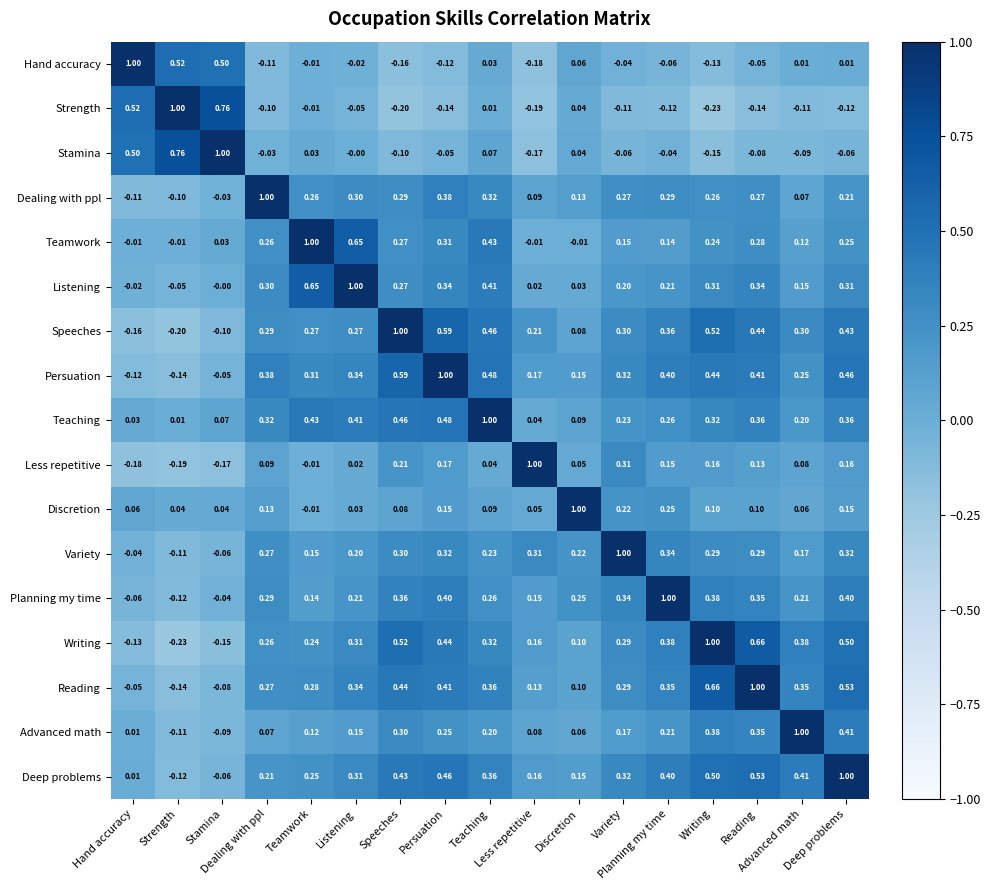

What is the spread (max minus min) of values at Writing?

1.2